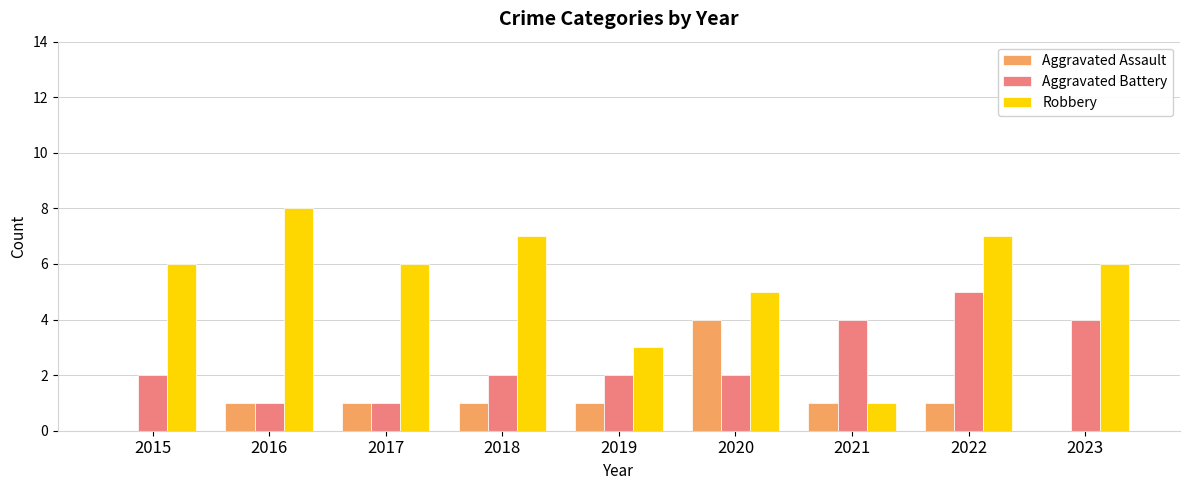

Which series changed the most between 2020 and 2021?

Robbery